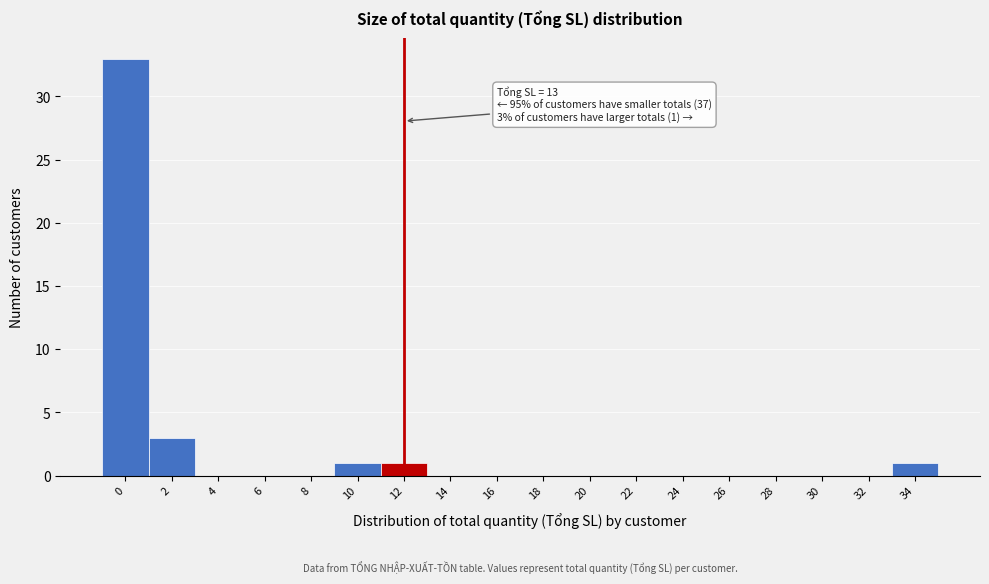

Reading left to right, list all the values displayed in this chart.

0=33	2=3	4=0	6=0	8=0	10=1	12=1	14=0	16=0	18=0	20=0	22=0	24=0	26=0	28=0	30=0	32=0	34=1